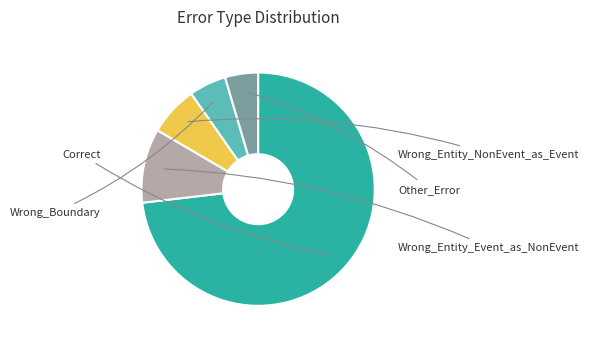

The Wrong_Boundary slice represents 17% of the pie. True or false?

False